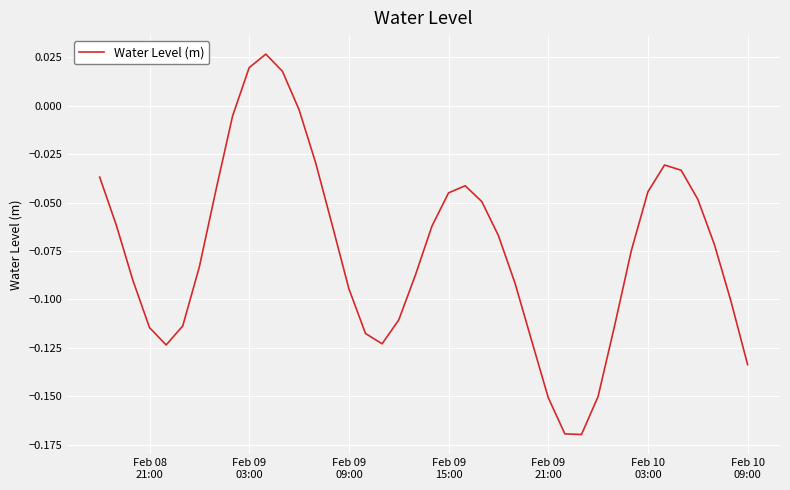

Does the chart display data point markers on the line(s)?

No